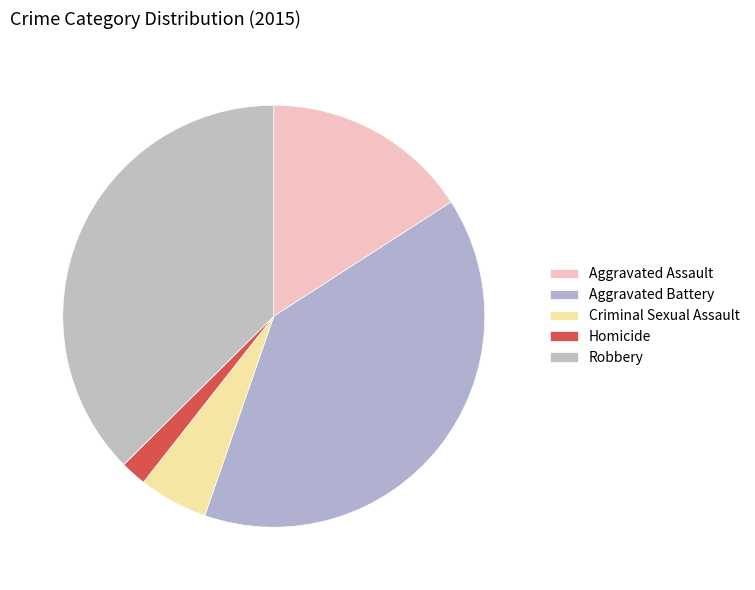

Is it true that Criminal Sexual Assault is 1% of the pie?

False